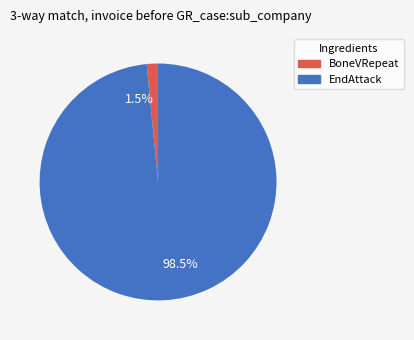

Which has a higher value, 98.5% or 1.5%?

98.5%